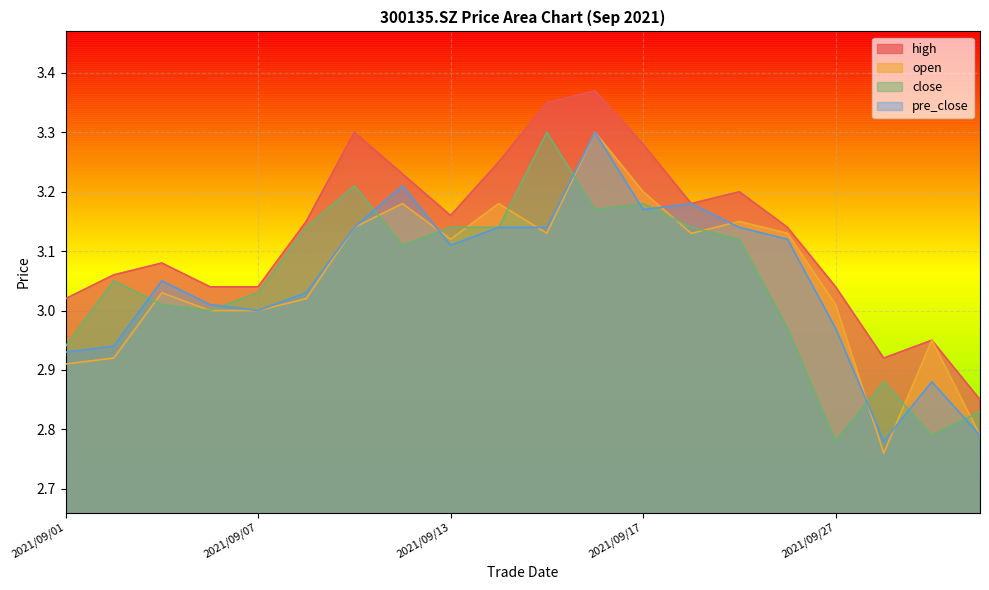

Does the chart display data point markers on the line(s)?

No